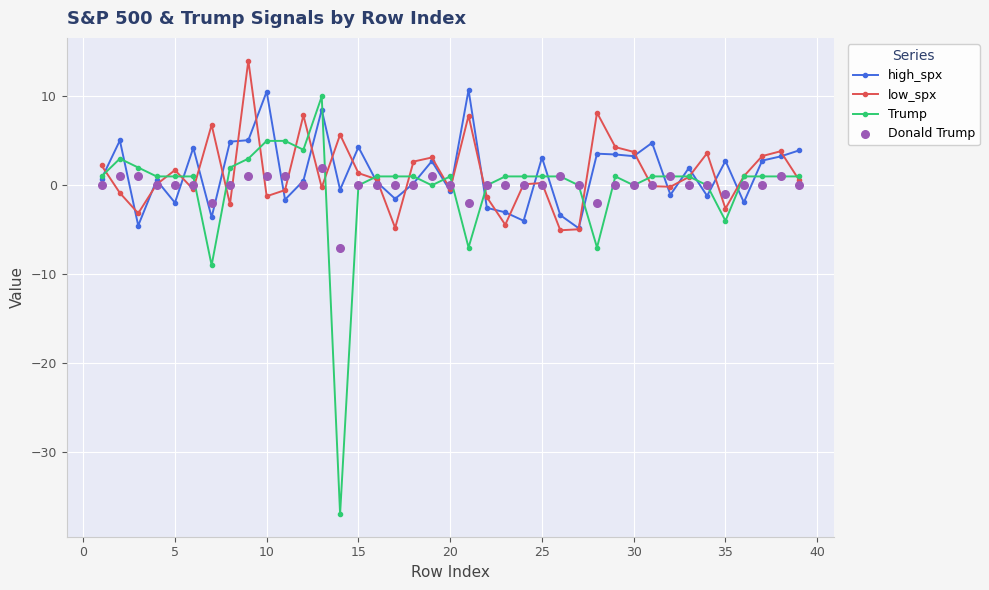

Which series contains the highest Y value?

low_spx